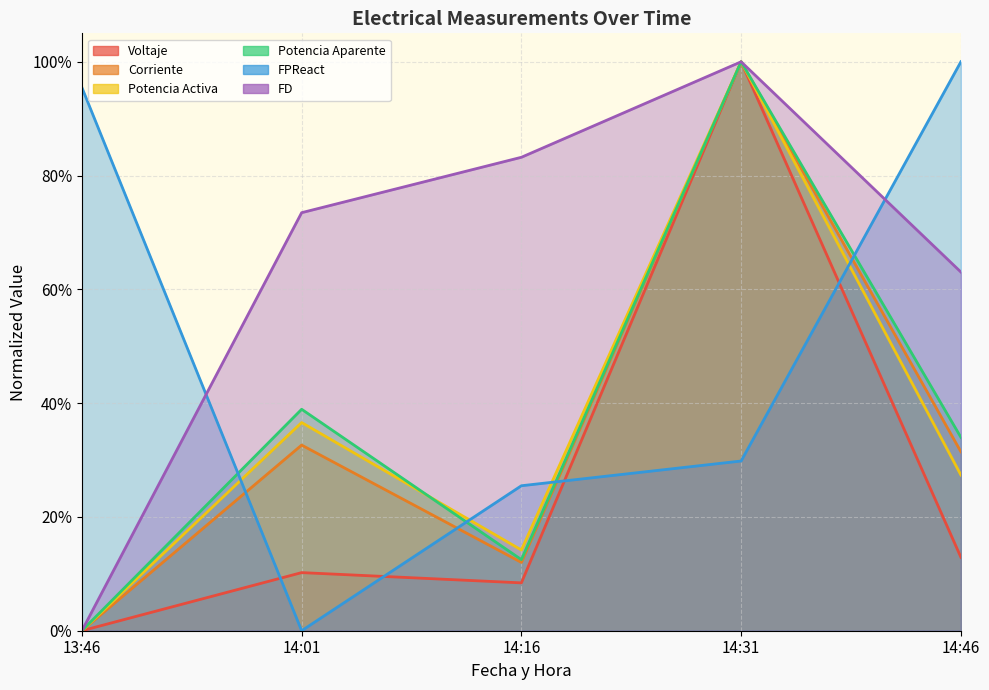

At which category does Corriente reach its first local peak?

14:01